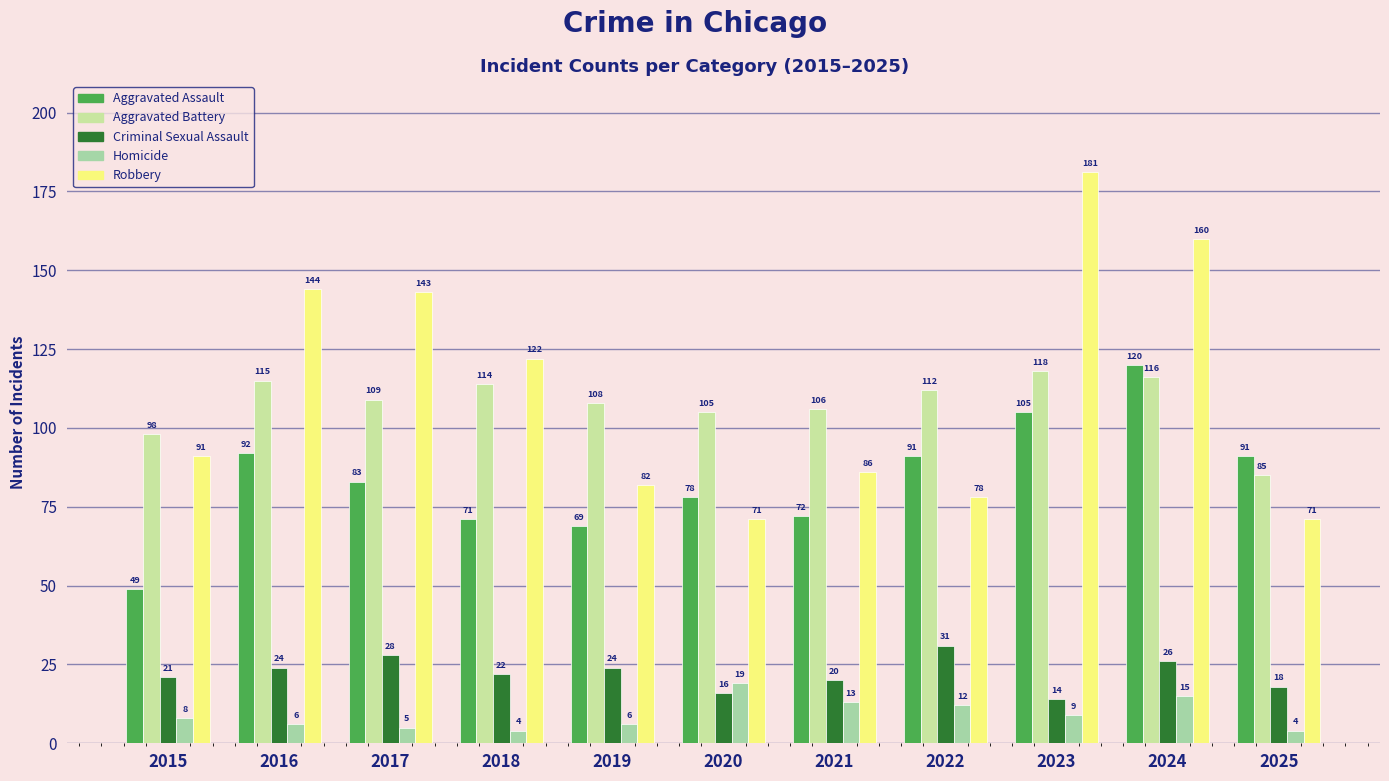

Reading right to left, transcribe all the data shown in this chart.

Aggravated Assault: 2025=91	2024=120	2023=105	2022=91	2021=72	2020=78	2019=69	2018=71	2017=83	2016=92	2015=49
Aggravated Battery: 2025=85	2024=116	2023=118	2022=112	2021=106	2020=105	2019=108	2018=114	2017=109	2016=115	2015=98
Criminal Sexual Assault: 2025=18	2024=26	2023=14	2022=31	2021=20	2020=16	2019=24	2018=22	2017=28	2016=24	2015=21
Homicide: 2025=4	2024=15	2023=9	2022=12	2021=13	2020=19	2019=6	2018=4	2017=5	2016=6	2015=8
Robbery: 2025=71	2024=160	2023=181	2022=78	2021=86	2020=71	2019=82	2018=122	2017=143	2016=144	2015=91